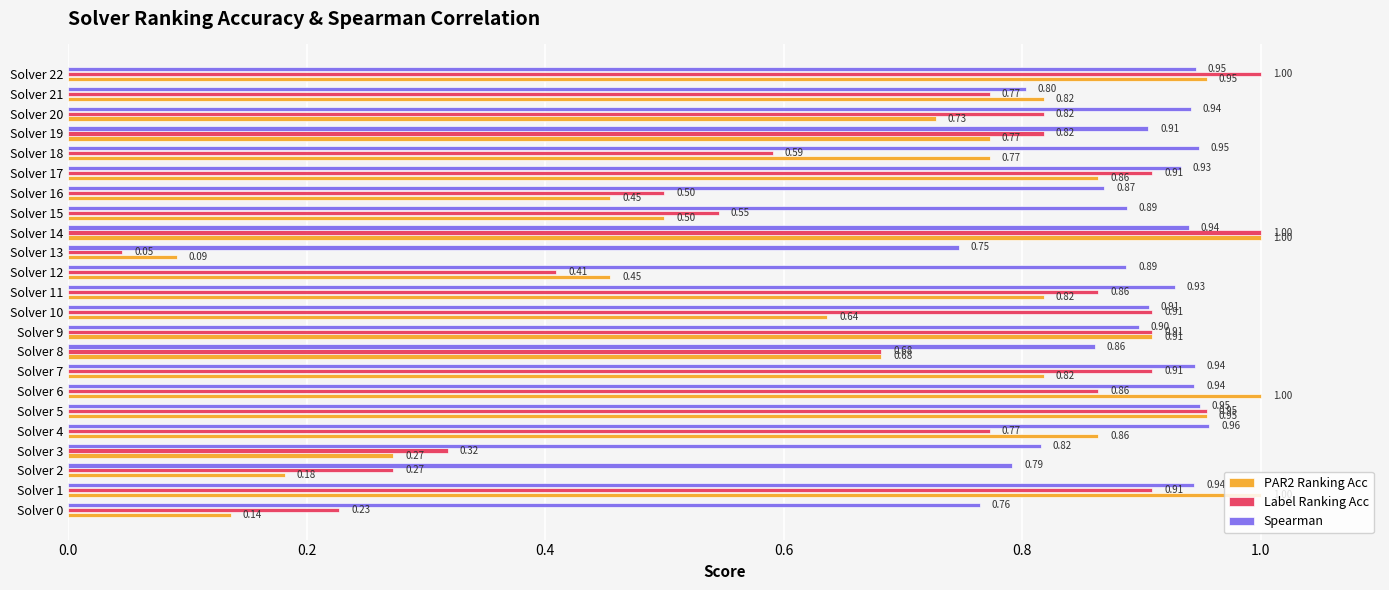

Which series has the largest total across all categories?

Spearman